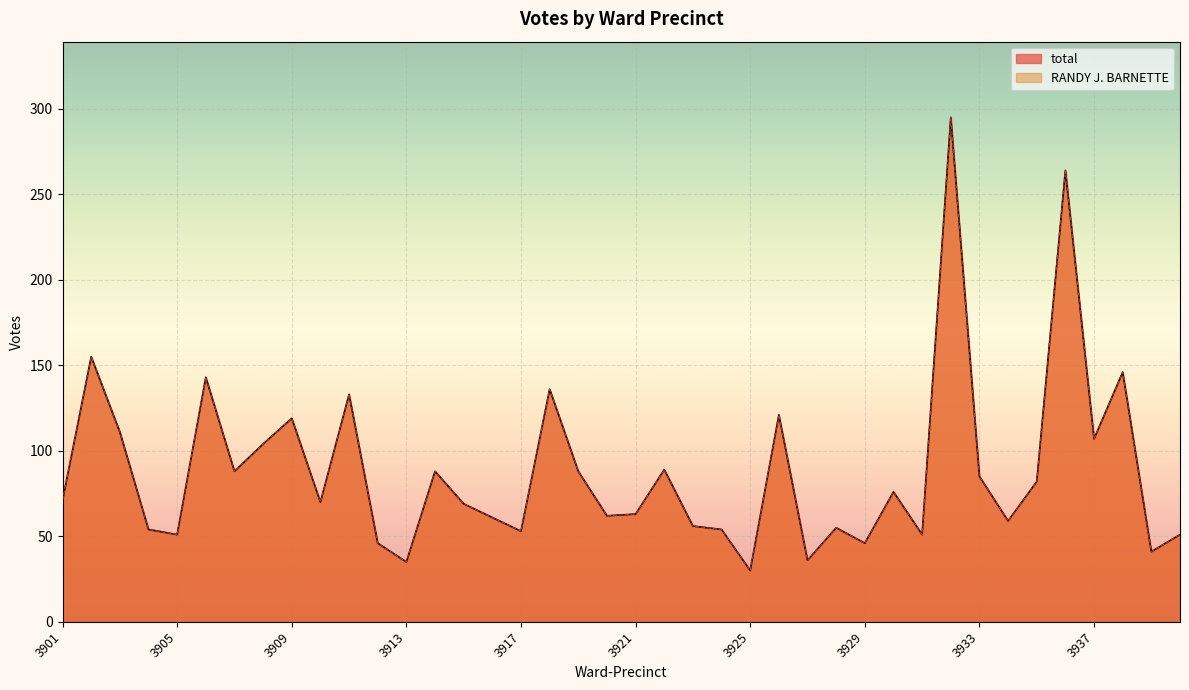

True or false: RANDY J. BARNETTE and total intersect in this chart.

False